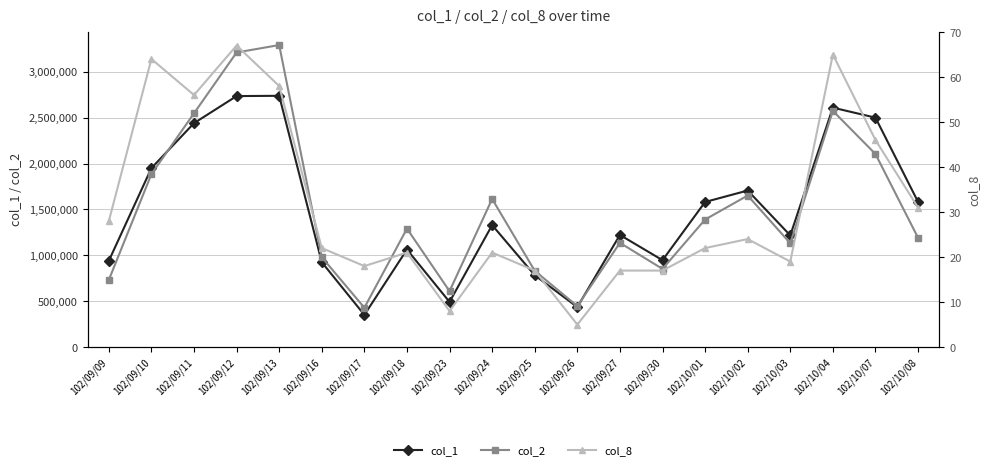

How many categories are shown in the chart?

20